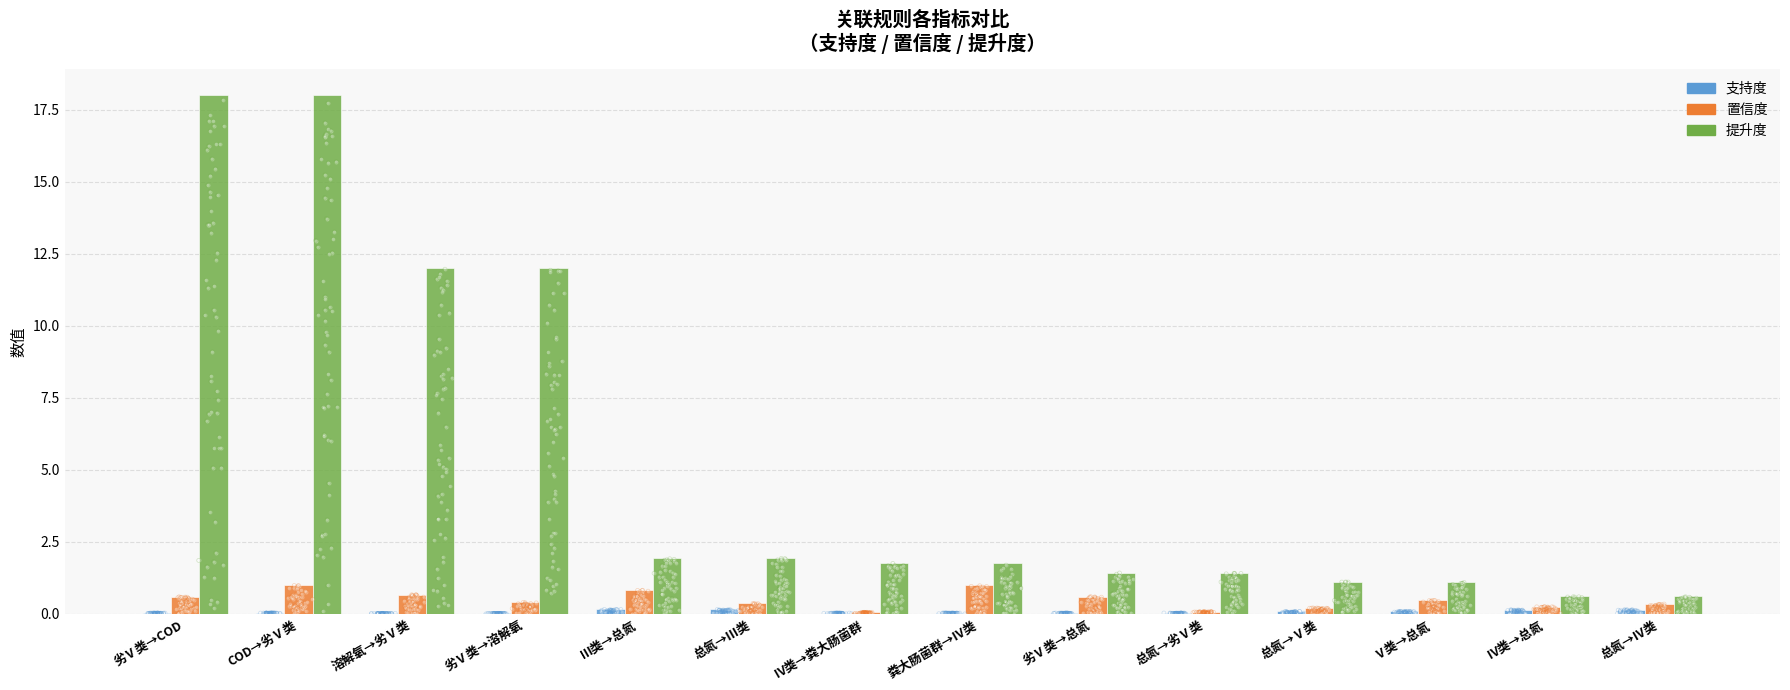

What are all the series names shown in the legend?

支持度, 置信度, 提升度